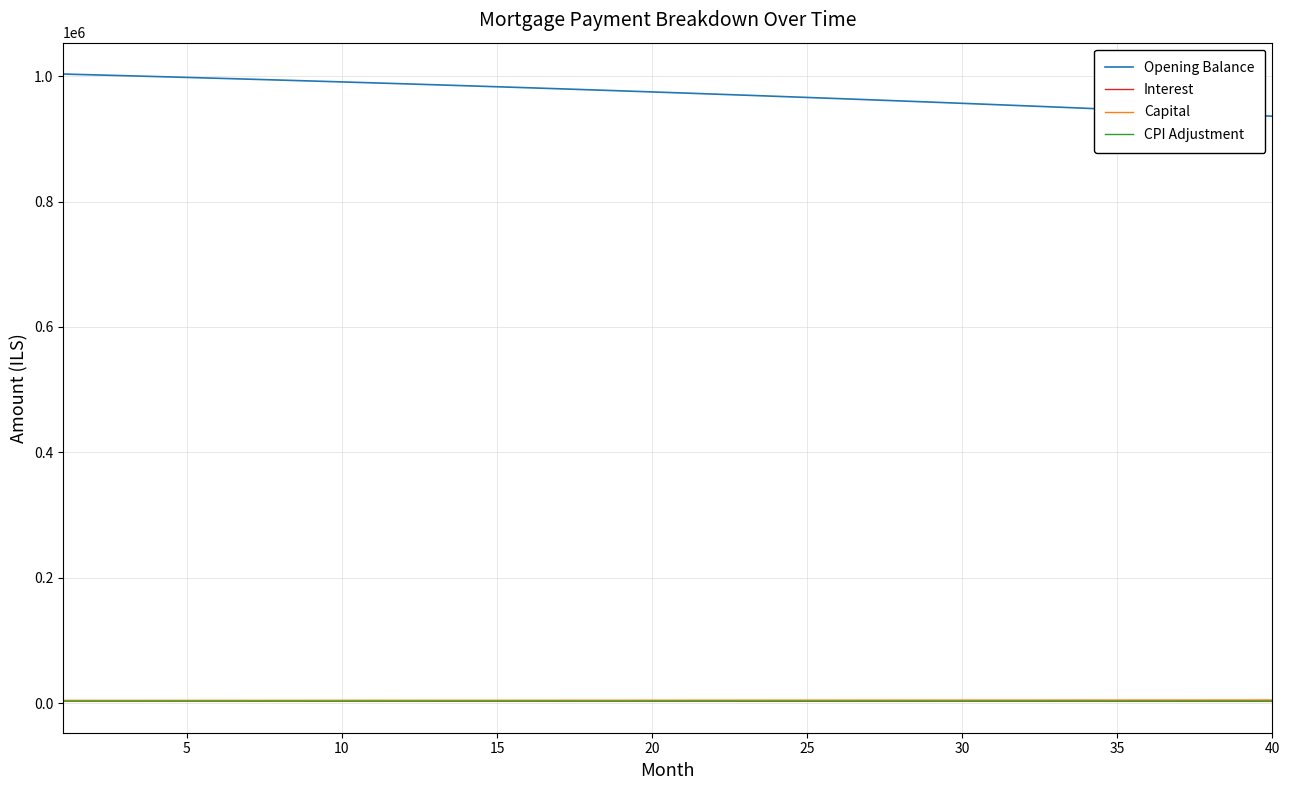

How many lines are shown in the chart?

4